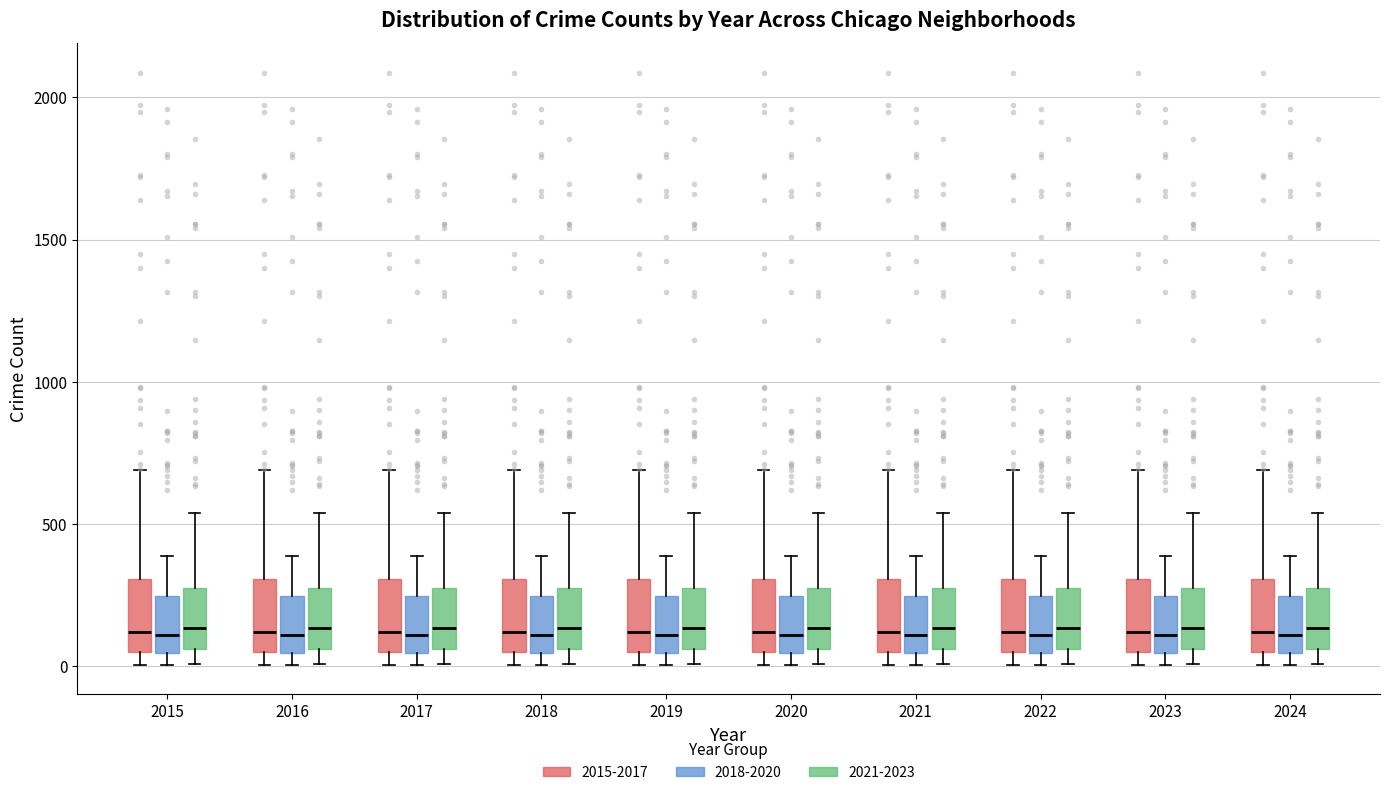

Reading left to right, read every box against the y-axis: the position of its median line, the range the box covers, and the ends of its whiskers. The values are not printed on the chart, so give them approximately, as read against the axis.

2015 (2015-2017): median 100, box 50 to 300, whiskers 0 to 700
2015 (2018-2020): median 100, box 50 to 250, whiskers 0 to 400
2015 (2021-2023): median 150, box 50 to 250, whiskers 0 to 550
2016 (2015-2017): median 100, box 50 to 300, whiskers 0 to 700
2016 (2018-2020): median 100, box 50 to 250, whiskers 0 to 400
2016 (2021-2023): median 150, box 50 to 250, whiskers 0 to 550
2017 (2015-2017): median 100, box 50 to 300, whiskers 0 to 700
2017 (2018-2020): median 100, box 50 to 250, whiskers 0 to 400
2017 (2021-2023): median 150, box 50 to 250, whiskers 0 to 550
2018 (2015-2017): median 100, box 50 to 300, whiskers 0 to 700
2018 (2018-2020): median 100, box 50 to 250, whiskers 0 to 400
2018 (2021-2023): median 150, box 50 to 250, whiskers 0 to 550
2019 (2015-2017): median 100, box 50 to 300, whiskers 0 to 700
2019 (2018-2020): median 100, box 50 to 250, whiskers 0 to 400
2019 (2021-2023): median 150, box 50 to 250, whiskers 0 to 550
2020 (2015-2017): median 100, box 50 to 300, whiskers 0 to 700
2020 (2018-2020): median 100, box 50 to 250, whiskers 0 to 400
2020 (2021-2023): median 150, box 50 to 250, whiskers 0 to 550
2021 (2015-2017): median 100, box 50 to 300, whiskers 0 to 700
2021 (2018-2020): median 100, box 50 to 250, whiskers 0 to 400
2021 (2021-2023): median 150, box 50 to 250, whiskers 0 to 550
2022 (2015-2017): median 100, box 50 to 300, whiskers 0 to 700
2022 (2018-2020): median 100, box 50 to 250, whiskers 0 to 400
2022 (2021-2023): median 150, box 50 to 250, whiskers 0 to 550
2023 (2015-2017): median 100, box 50 to 300, whiskers 0 to 700
2023 (2018-2020): median 100, box 50 to 250, whiskers 0 to 400
2023 (2021-2023): median 150, box 50 to 250, whiskers 0 to 550
2024 (2015-2017): median 100, box 50 to 300, whiskers 0 to 700
2024 (2018-2020): median 100, box 50 to 250, whiskers 0 to 400
2024 (2021-2023): median 150, box 50 to 250, whiskers 0 to 550